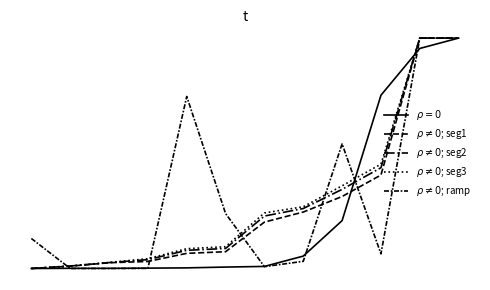

Is this an area chart (filled region under the line)?

No